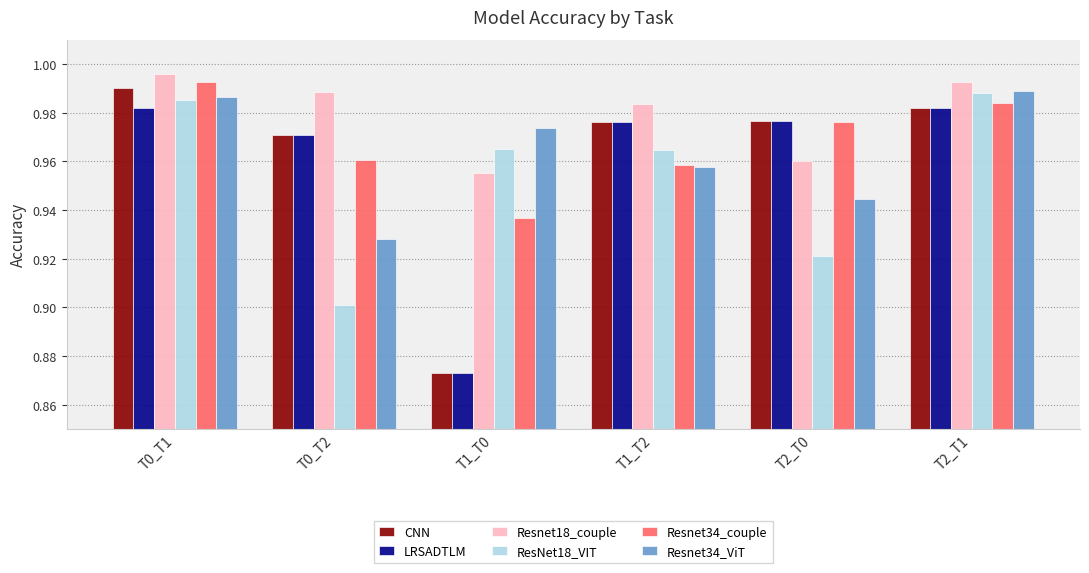

Count the number of data series in this chart.

6